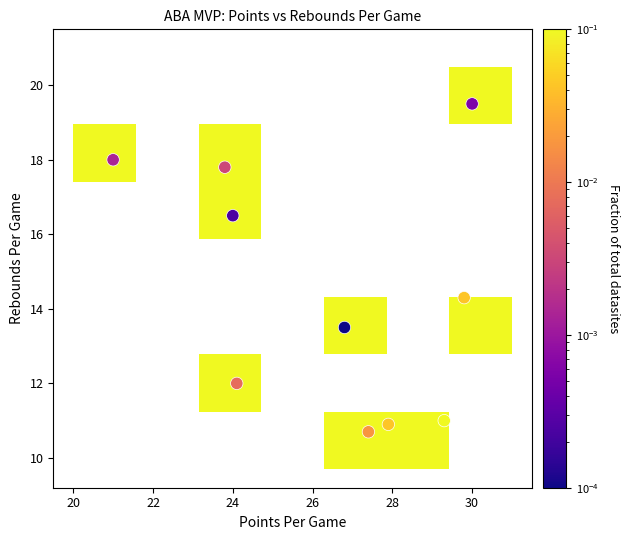

What Y value in the scatter plot is closest to 15?

14.3